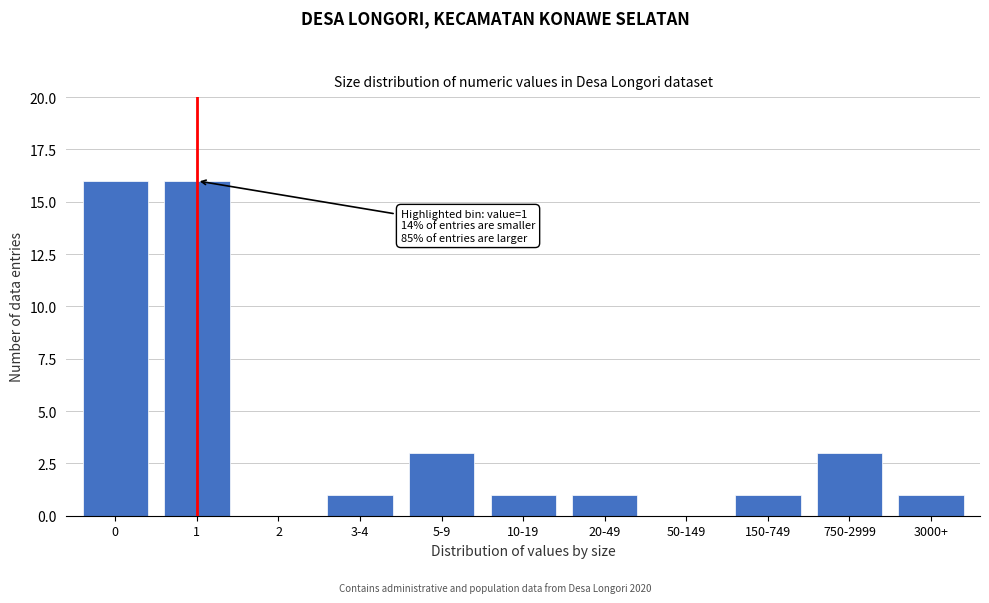

Reading left to right, list all the values displayed in this chart.

0=16	1=16	2=0	3-4=1	5-9=3	10-19=1	20-49=1	50-149=0	150-749=1	750-2999=3	3000+=1